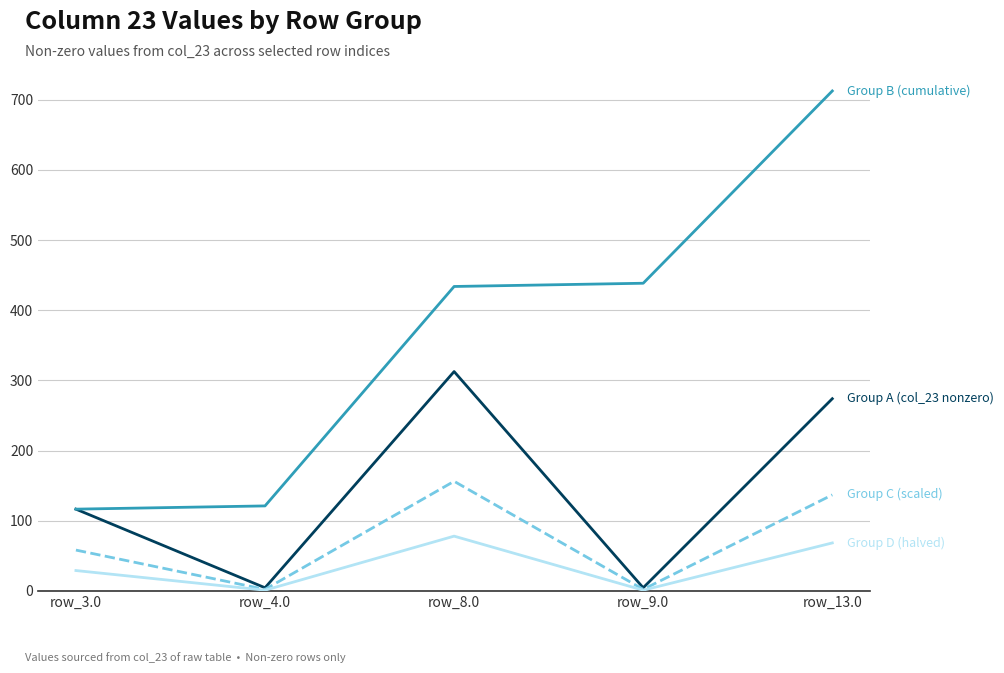

What is the spread (max minus min) of values at row_8.0?

355.7